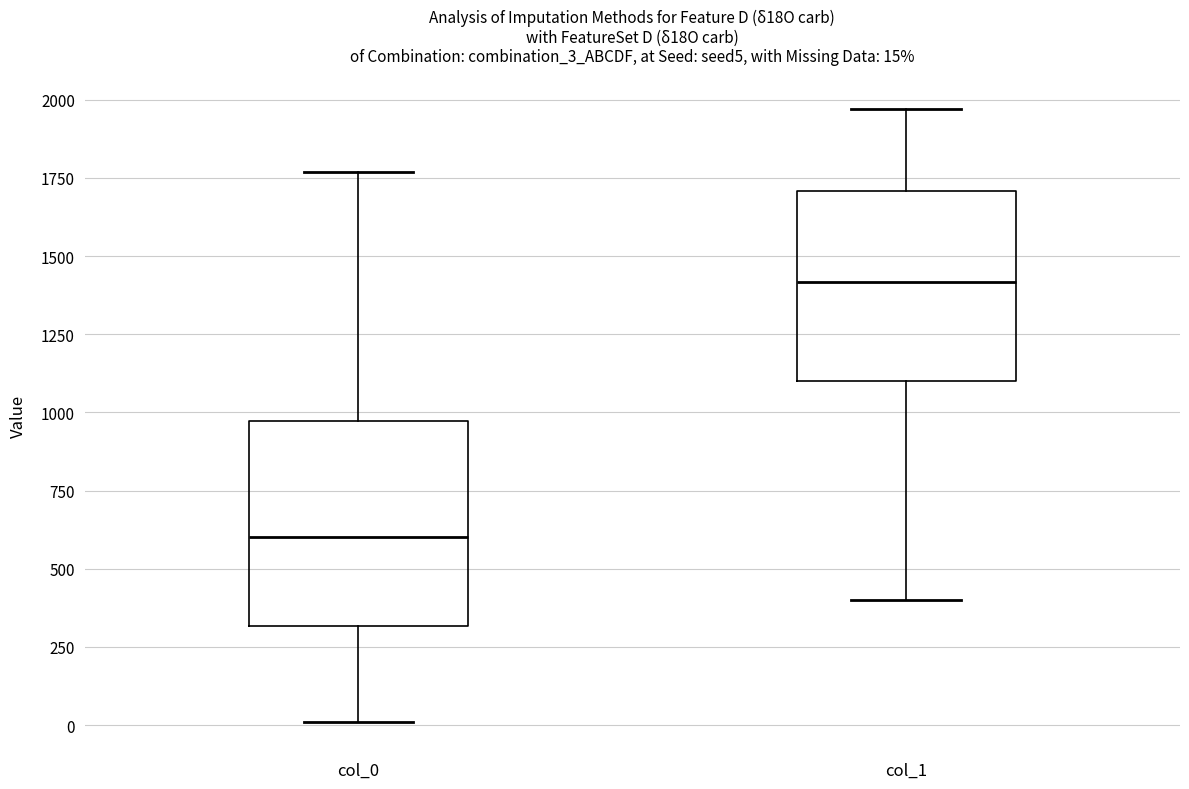

Which box has the highest median line?

col_1